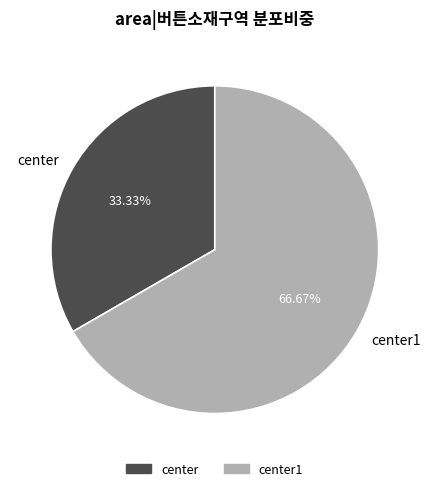

Is there a majority slice in this chart?

Yes